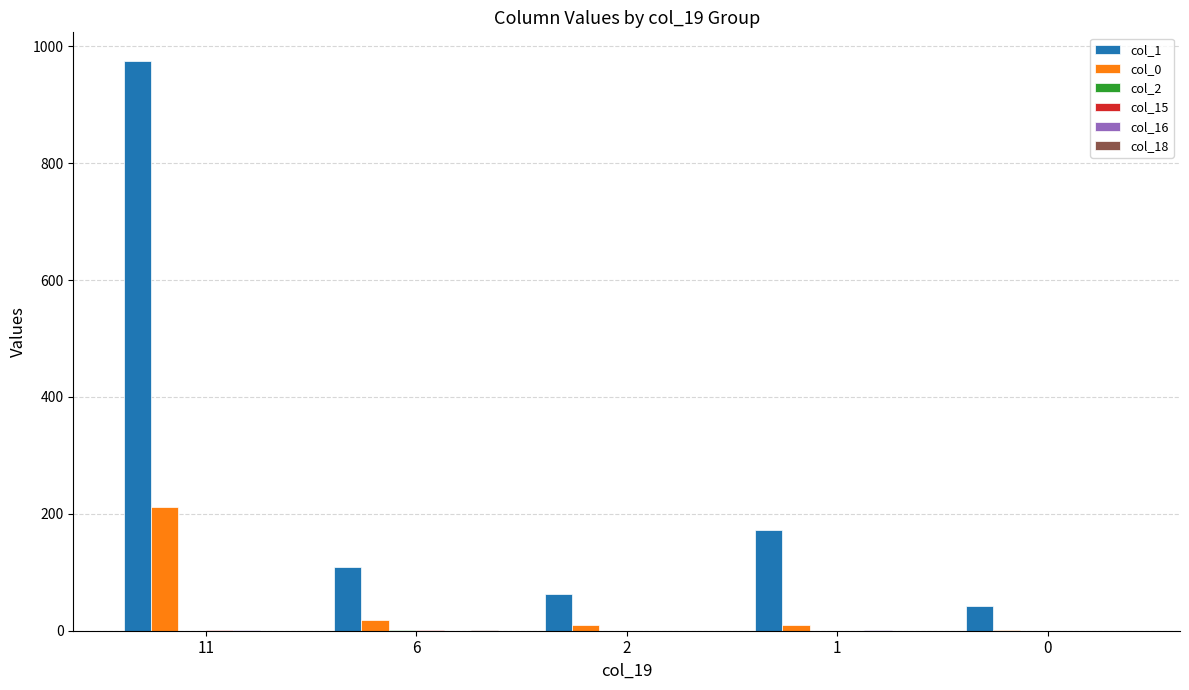

At which category is the sum across all series the highest?

11